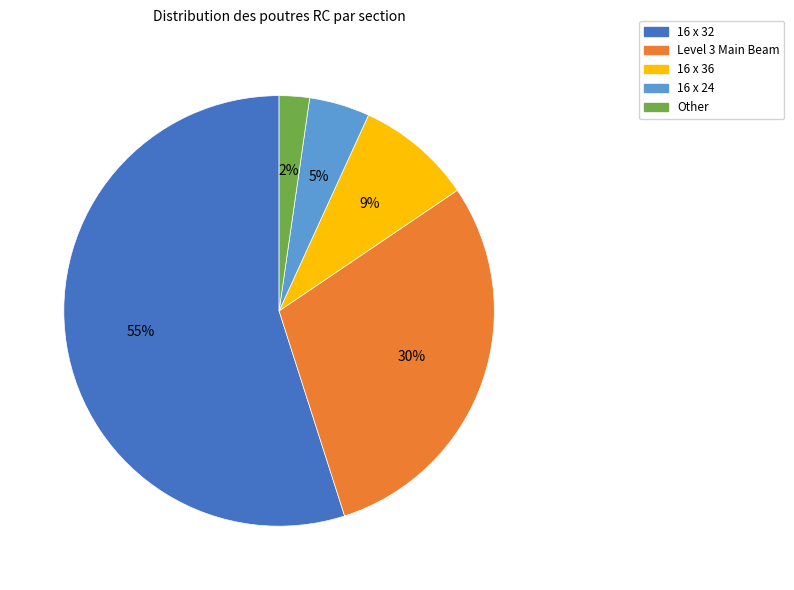

Combined, do 16 x 24 and Other account for over 50%?

No